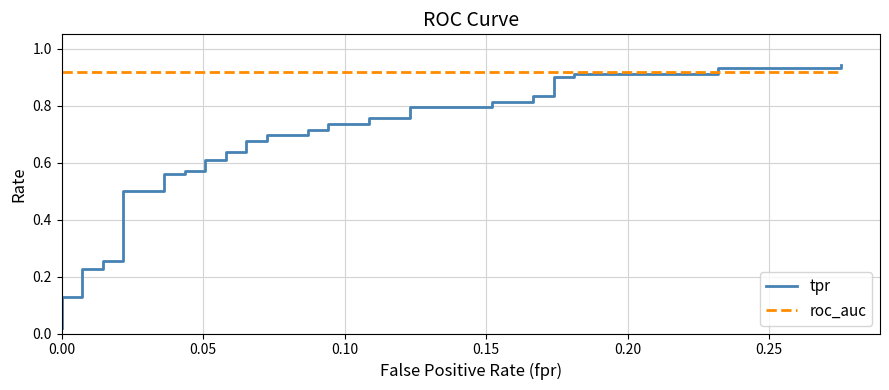

What is the value of the roc_auc point at the 26th from the left?

0.9